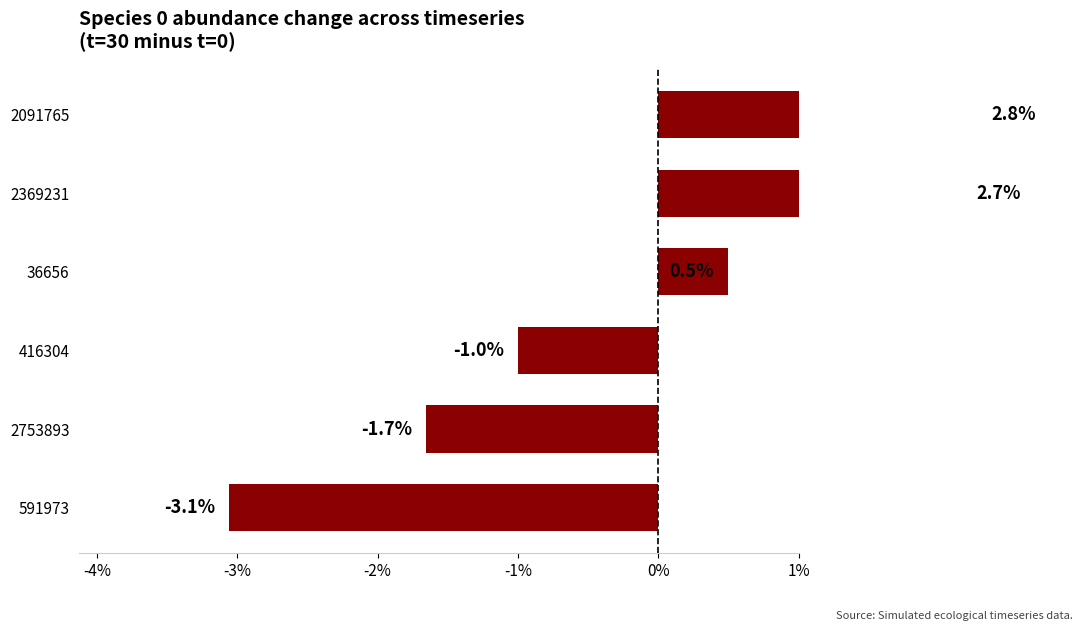

How many data points are above 0?

3